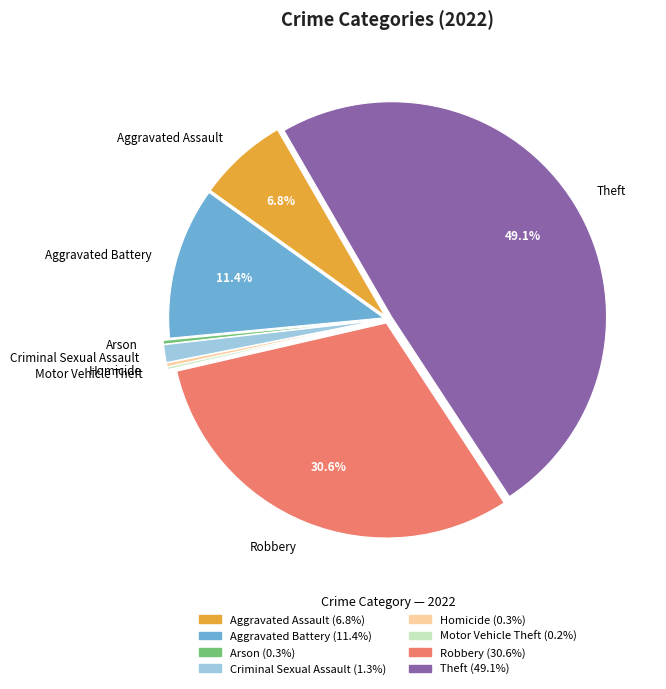

Which category has the biggest portion of the pie?

Theft